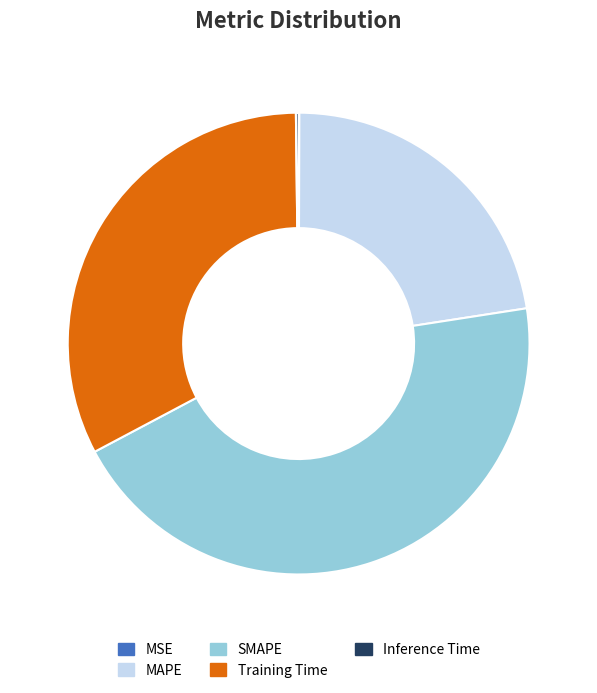

True or false: Training Time accounts for 39% of the total.

False